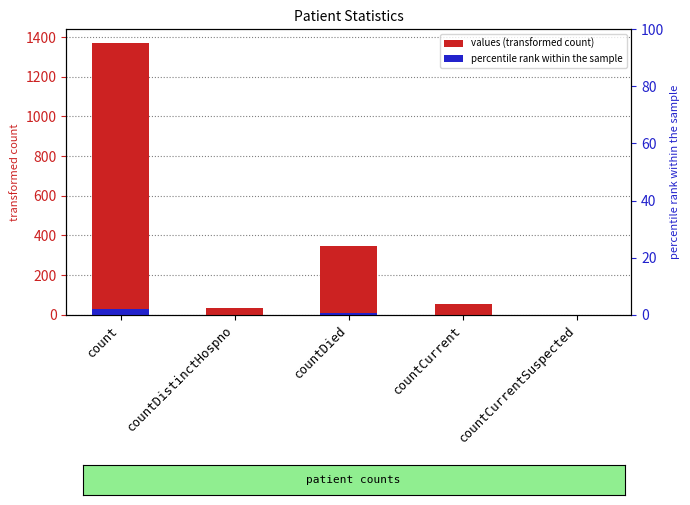

Rank the categories by value from highest to lowest.

count, countDied, countCurrent, countDistinctHospno, countCurrentSuspected